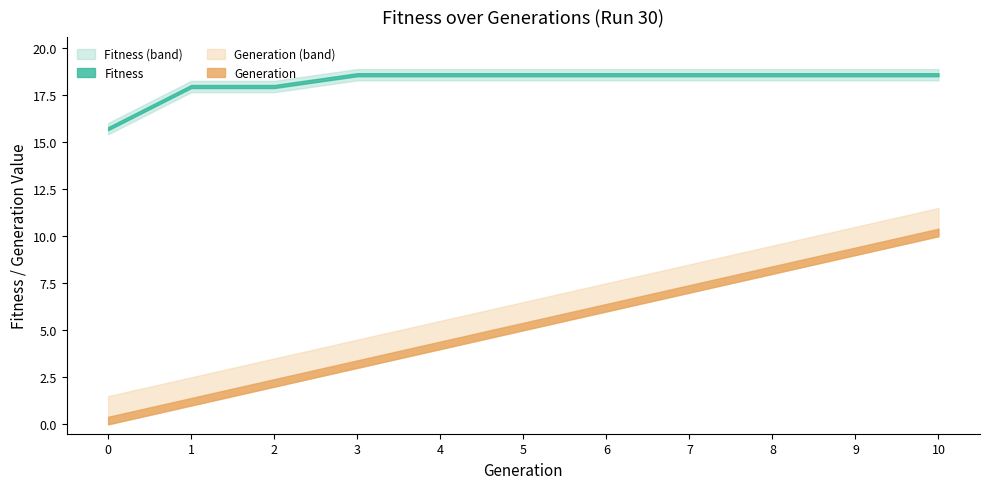

What is the value of the Generation point at the 3rd from the left?

2.0